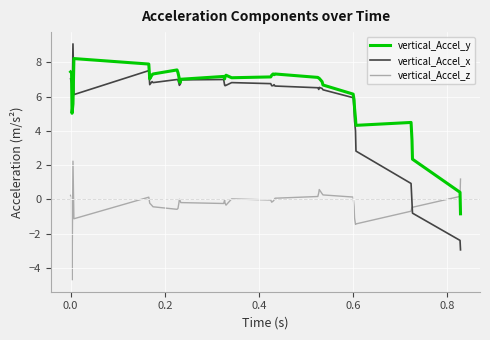

What is the lowest value of the vertical_Accel_z series?

-4.7